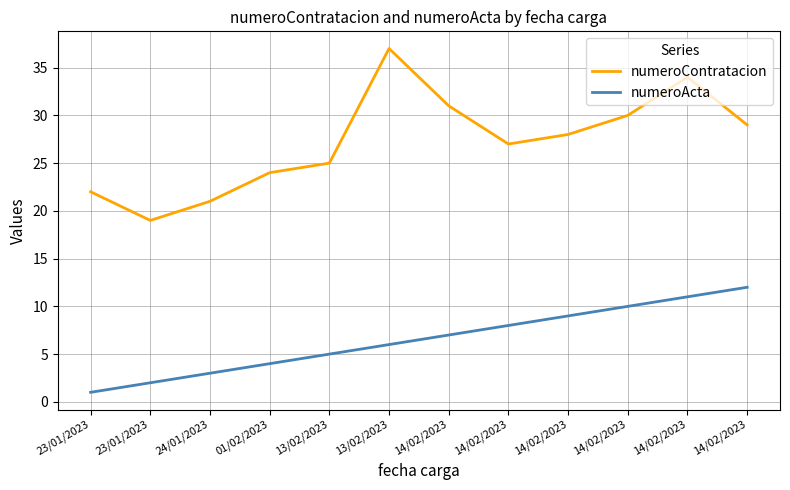

How many lines are shown in the chart?

2